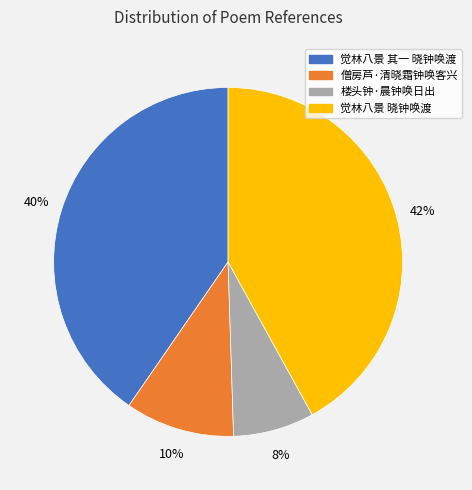

Combined, do 楼头钟·晨钟唤日出 and 觉林八景 其一 晓钟唤渡 account for over 50%?

No